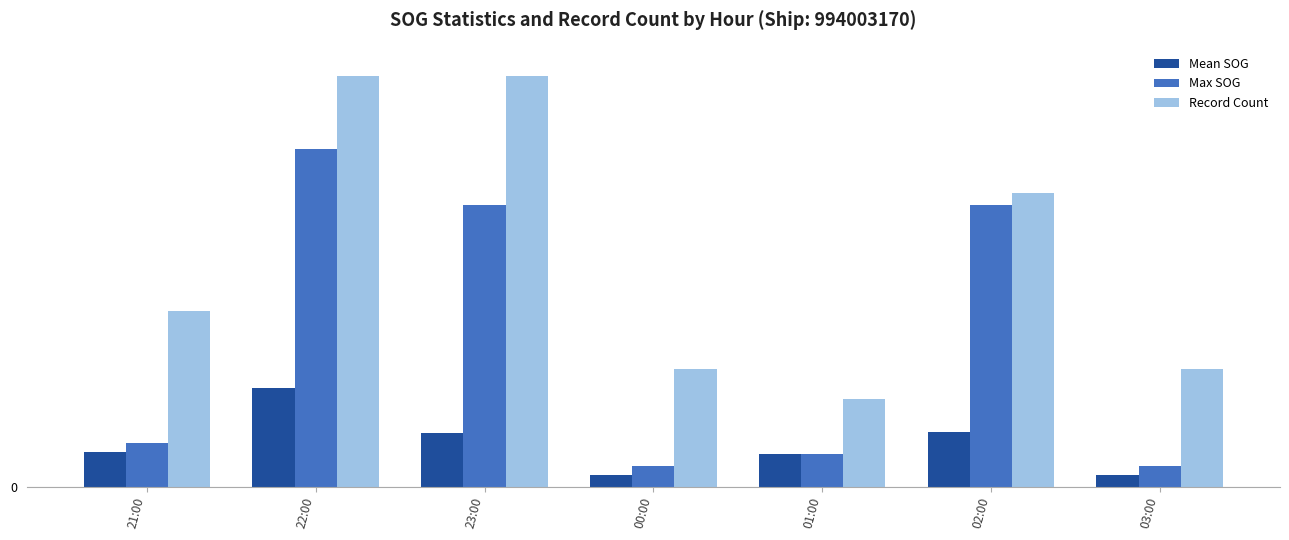

The value of Mean SOG at 23:00 is 0.4. True or false?

False